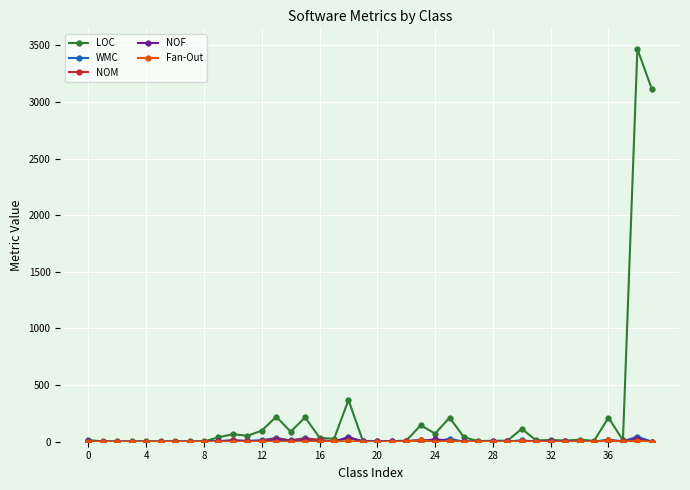

Which series has the widest spread of values?

LOC